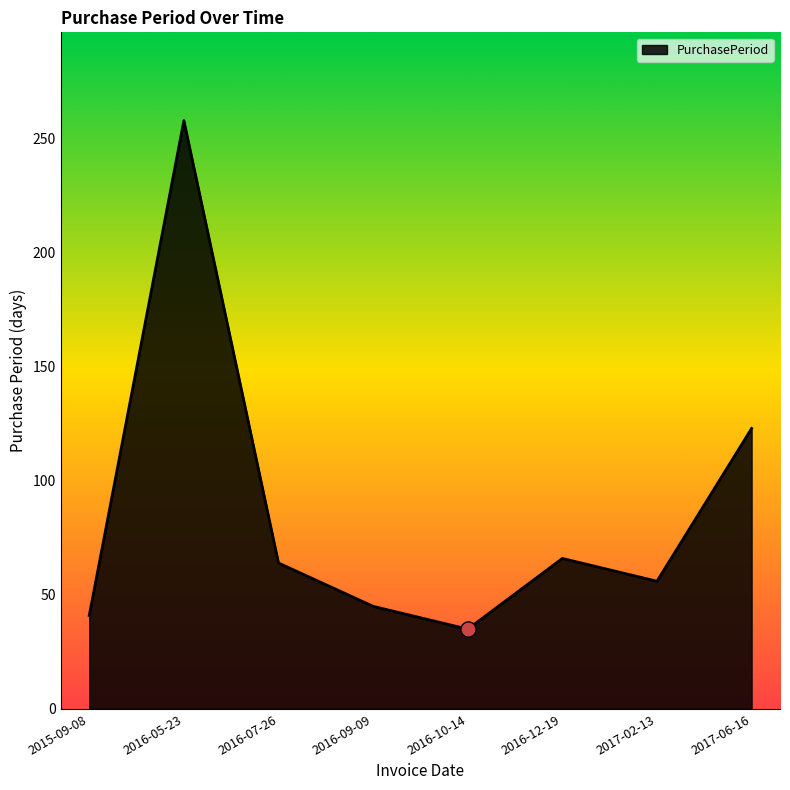

What is the ratio of the value at 2016-12-19 to the value at 2016-07-26?

1.0